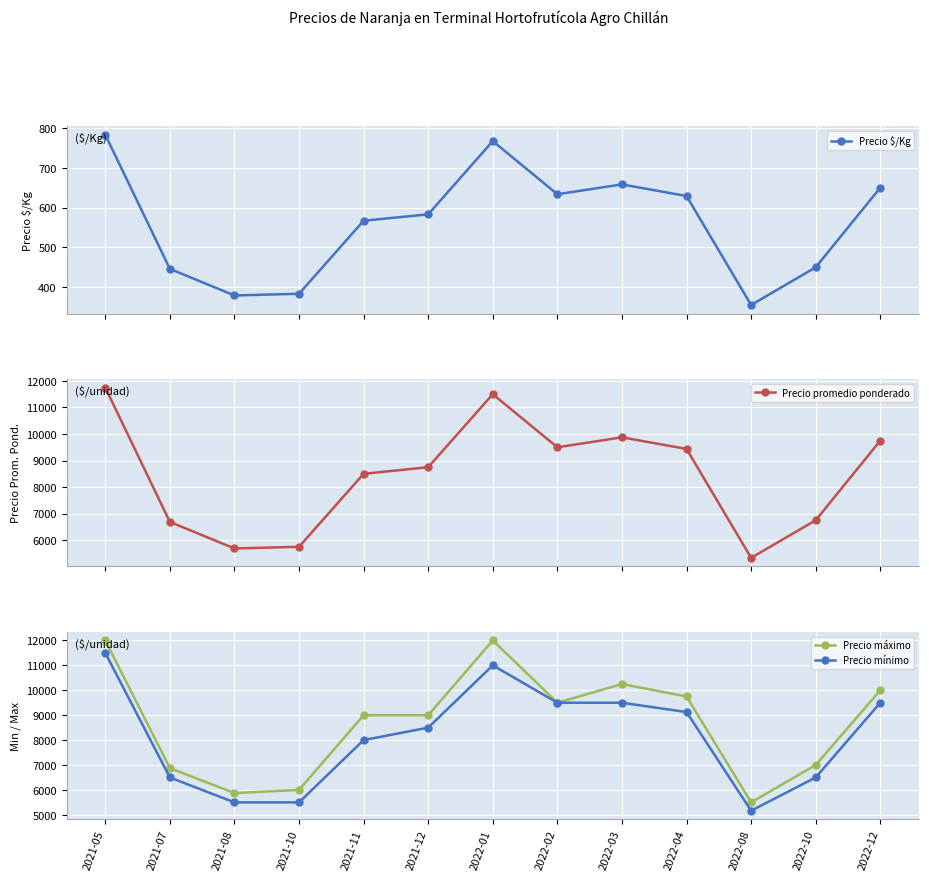

List the labels in order of Precio $/Kg value, smallest first.

2022-08, 2021-08, 2021-10, 2021-07, 2022-10, 2021-11, 2021-12, 2022-04, 2022-02, 2022-12, 2022-03, 2022-01, 2021-05